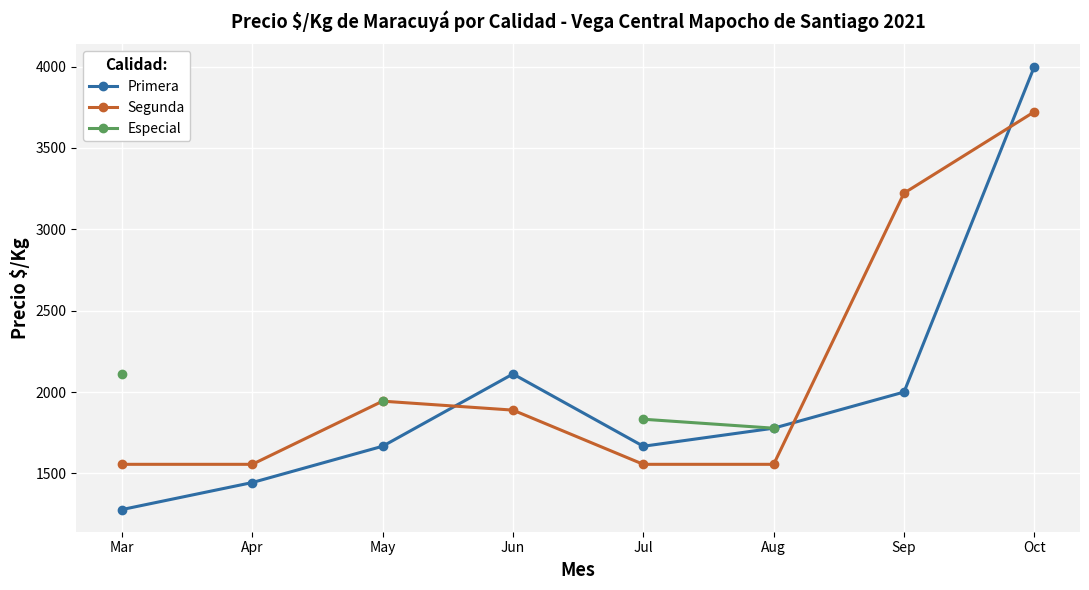

At which label does Segunda first exceed 1889?

May